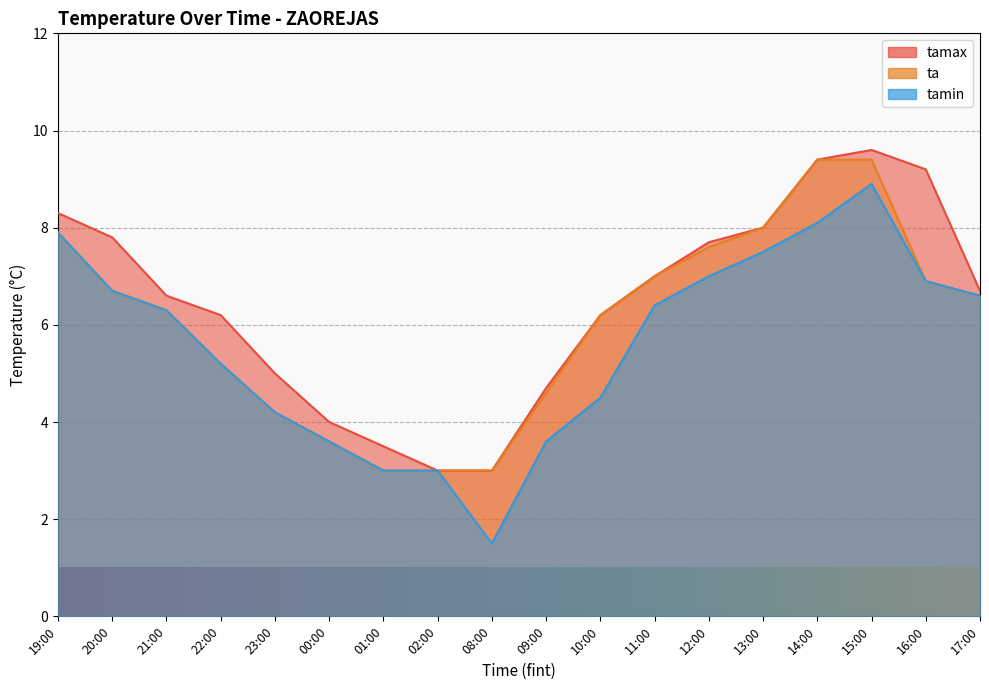

The value of tamax at 13:00 is 8.0. True or false?

True